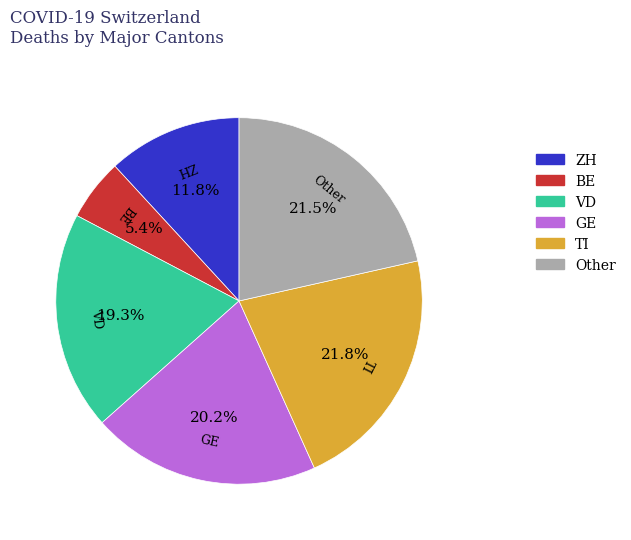

What percentage is NOT represented by Other?

78.5%